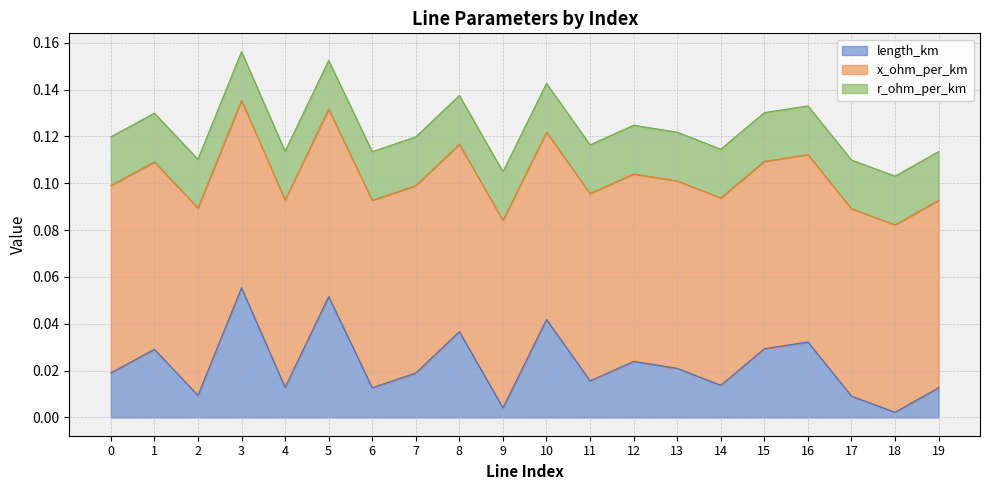

Is it true that r_ohm_per_km equals 0.1 at 12?

False